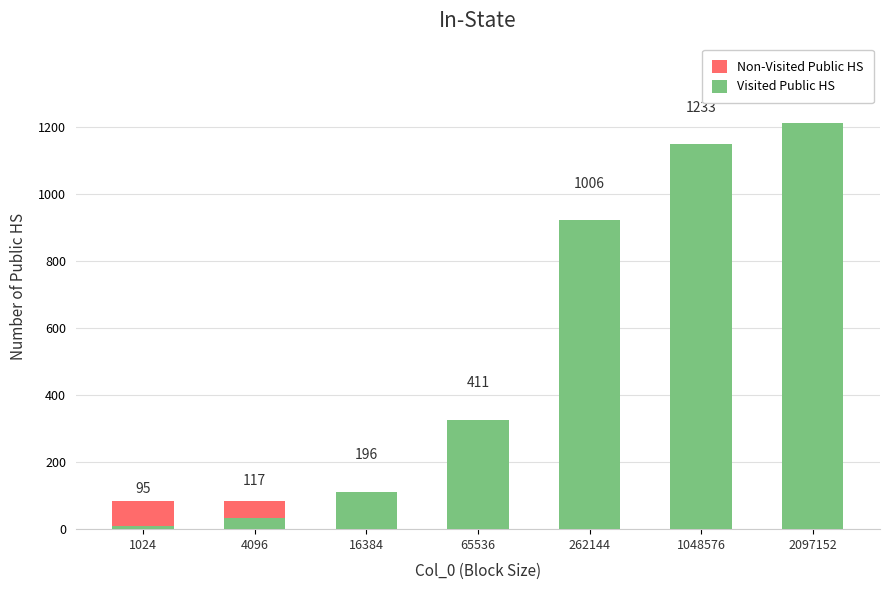

How many distinct data groups are displayed?

2